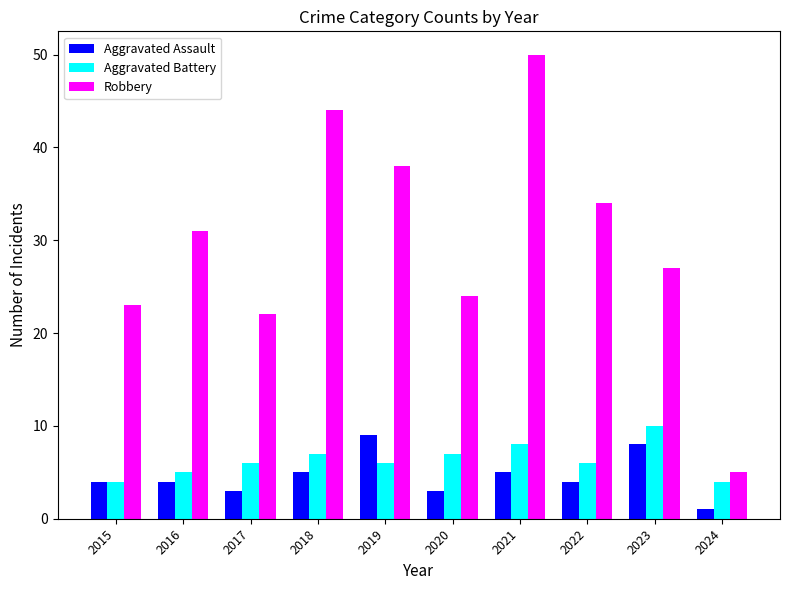

The value of Aggravated Assault at 2019 is 6. True or false?

False